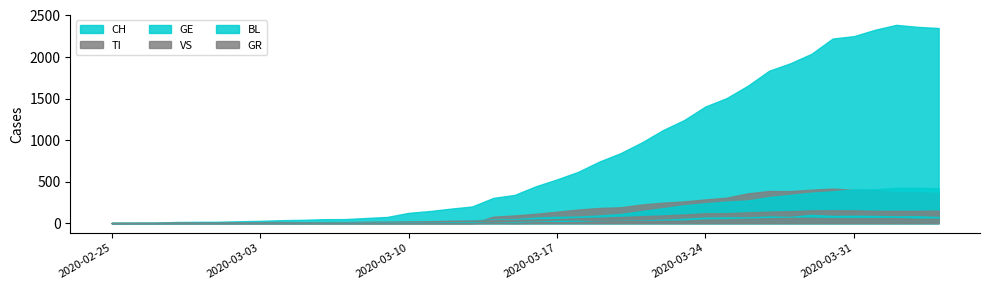

How many distinct data groups are displayed?

6